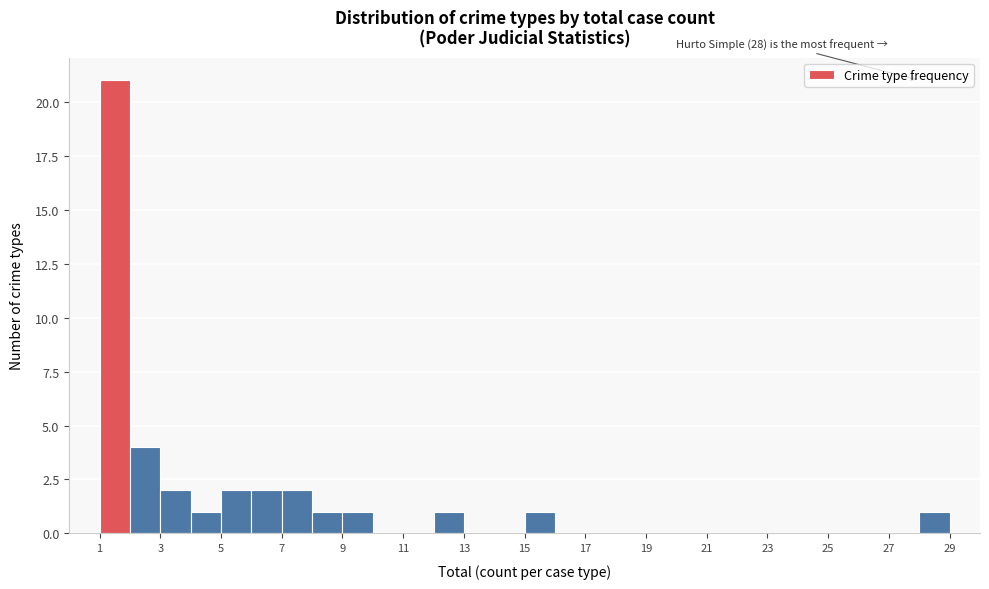

Which range on the x-axis has the tallest bar?

1 to 2